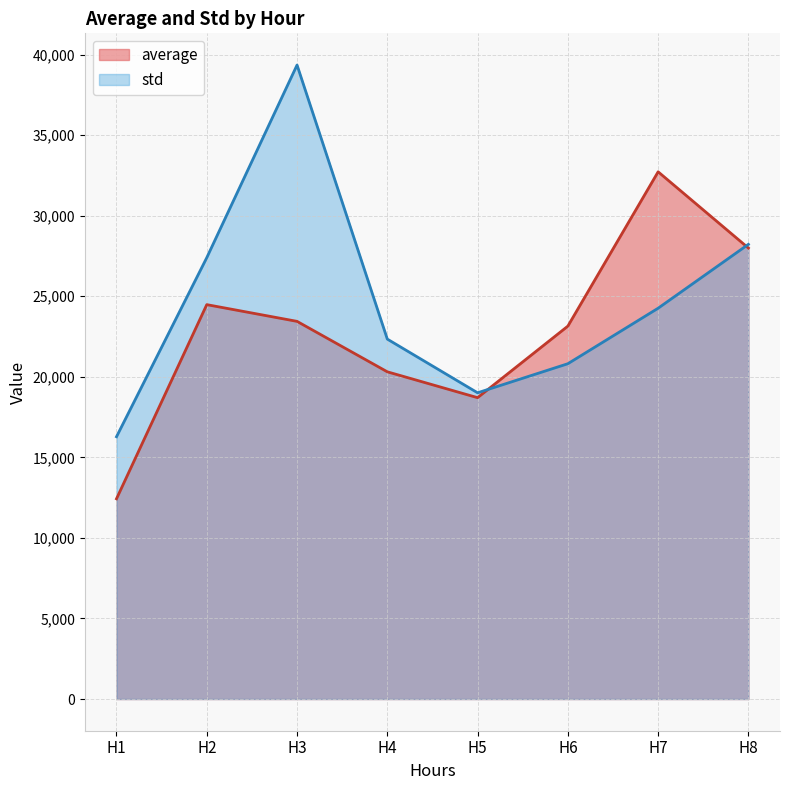

Which series has the largest total across all categories?

std